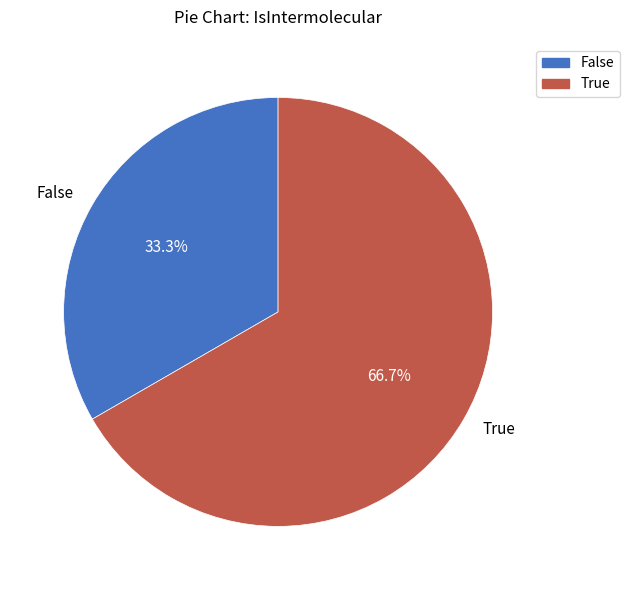

To the nearest percent, what is the average slice percentage?

50%